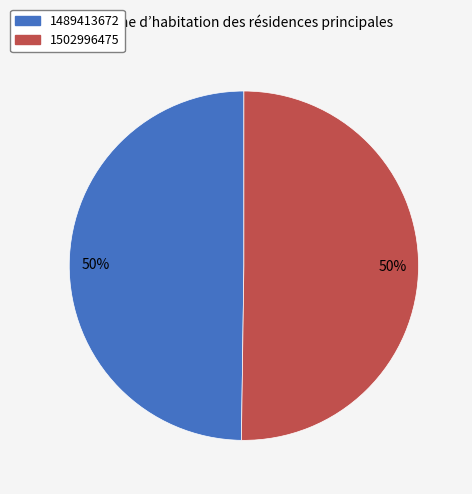

To the nearest percent, what portion does 1502996475 represent?

50%